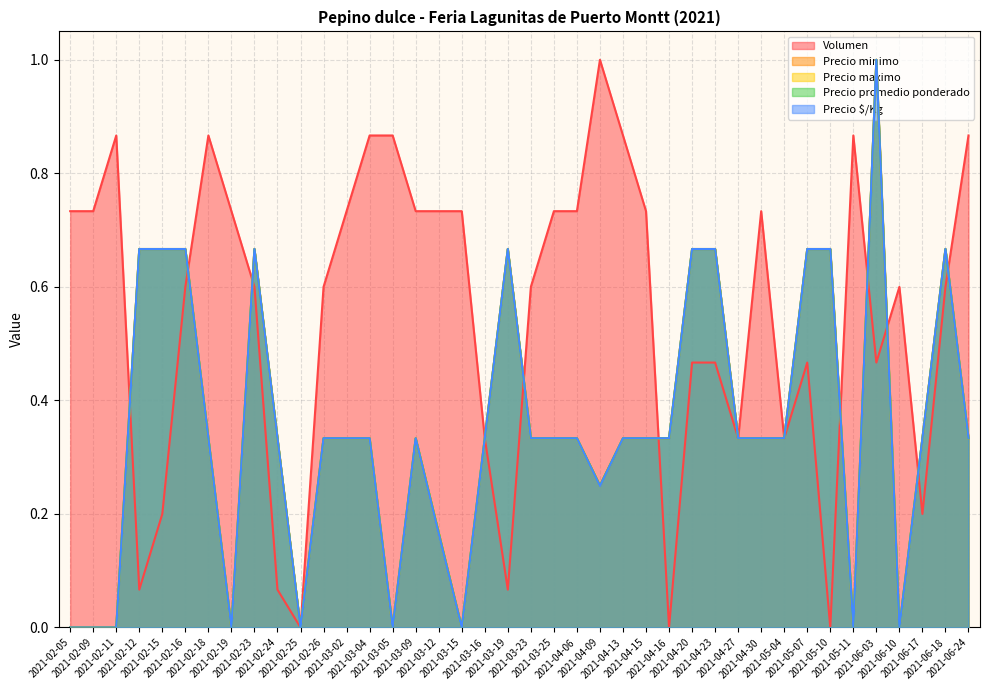

What is the maximum value for Precio maximo?

1.0